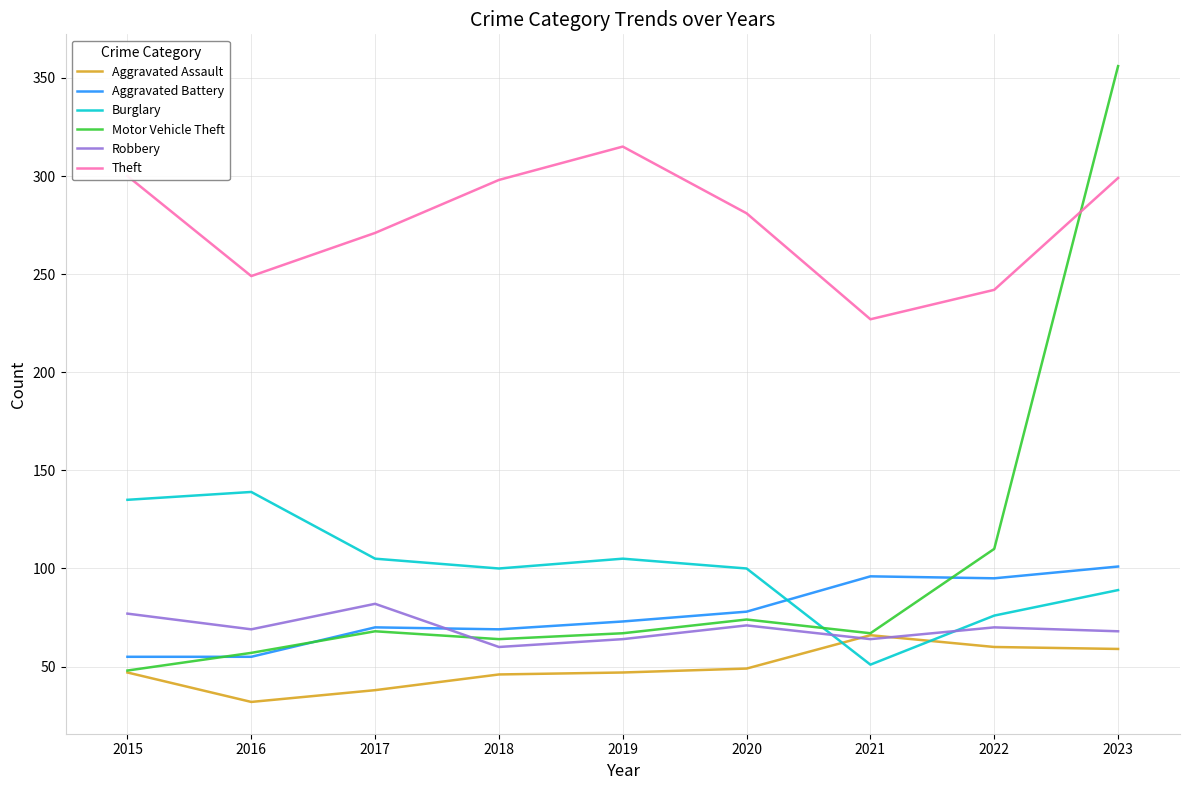

The Aggravated Battery series shows 101 at 2023. True or false?

True